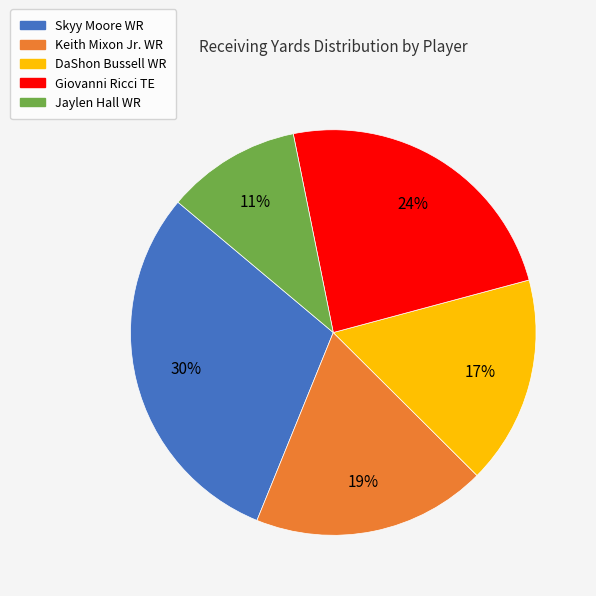

Is Giovanni Ricci TE the majority of the pie?

No